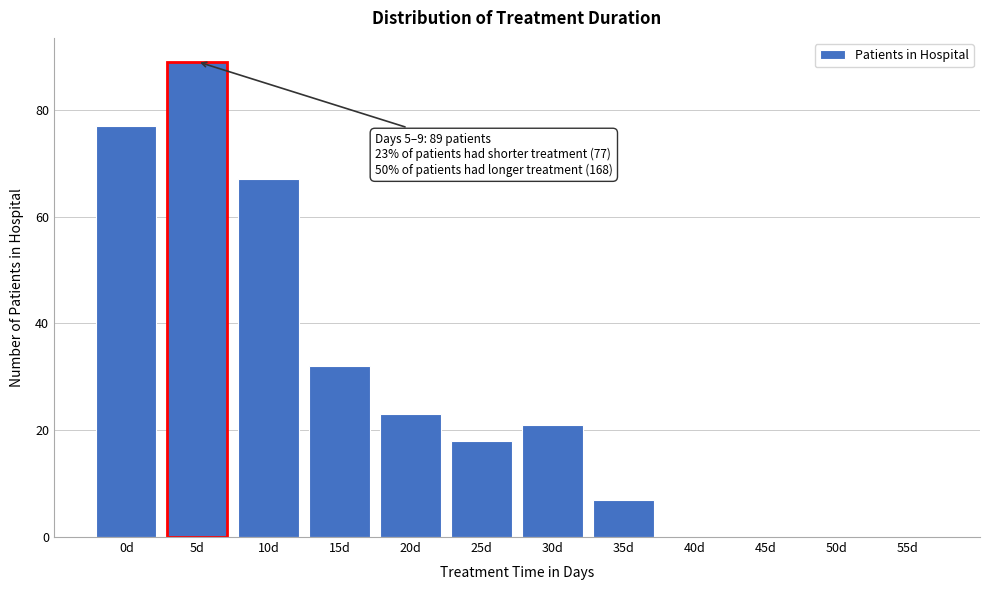

Reading left to right, what are all the values shown in this chart?

0d=77	5d=89	10d=67	15d=32	20d=23	25d=18	30d=21	35d=7	40d=0	45d=0	50d=0	55d=0